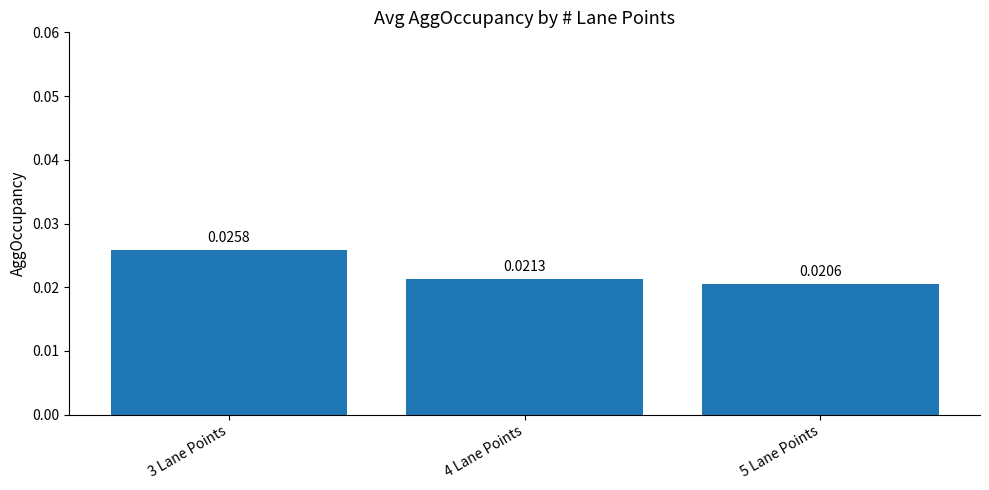

Which category has the highest value across all series?

3 Lane Points